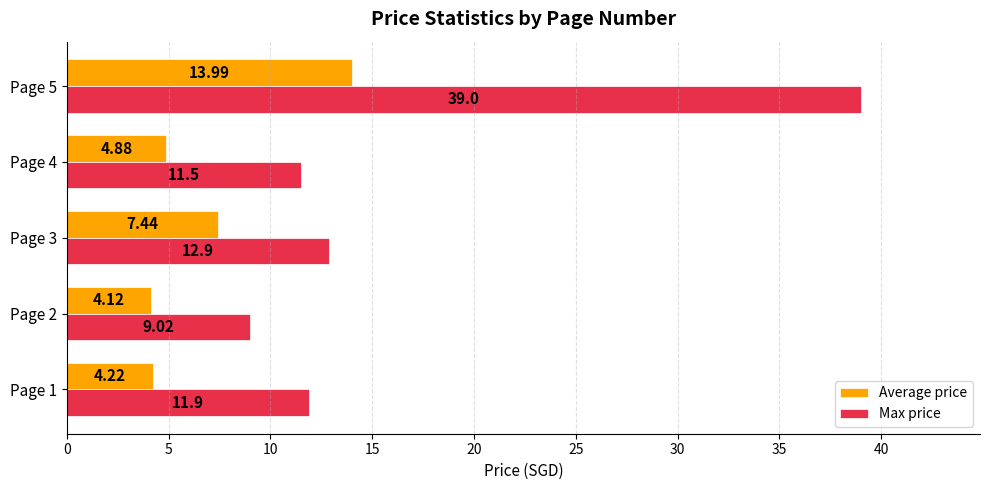

List the series in order of their peak value, lowest first.

Average price, Max price